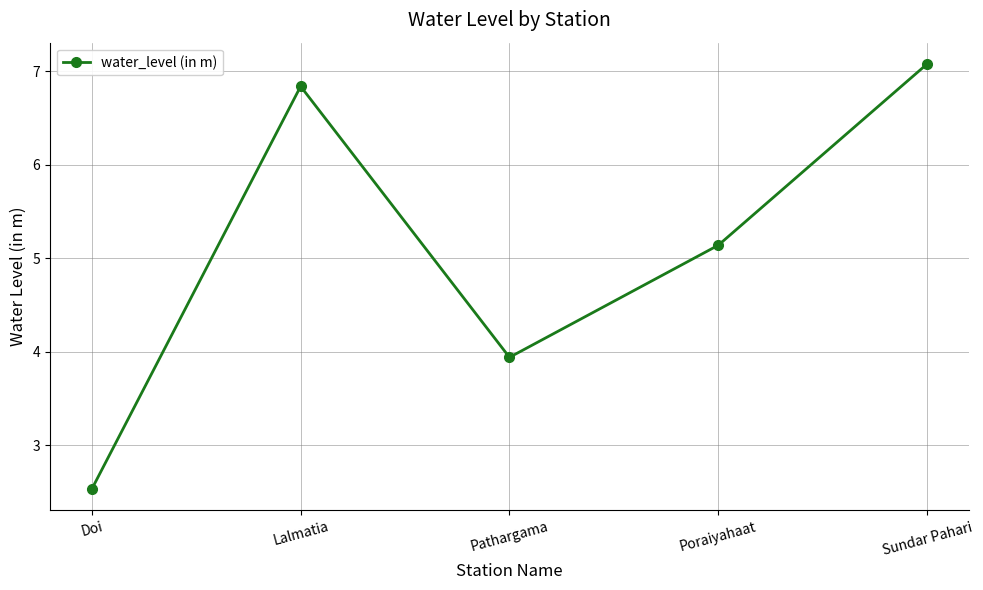

What is the change in value from Doi to Pathargama?

+1.4